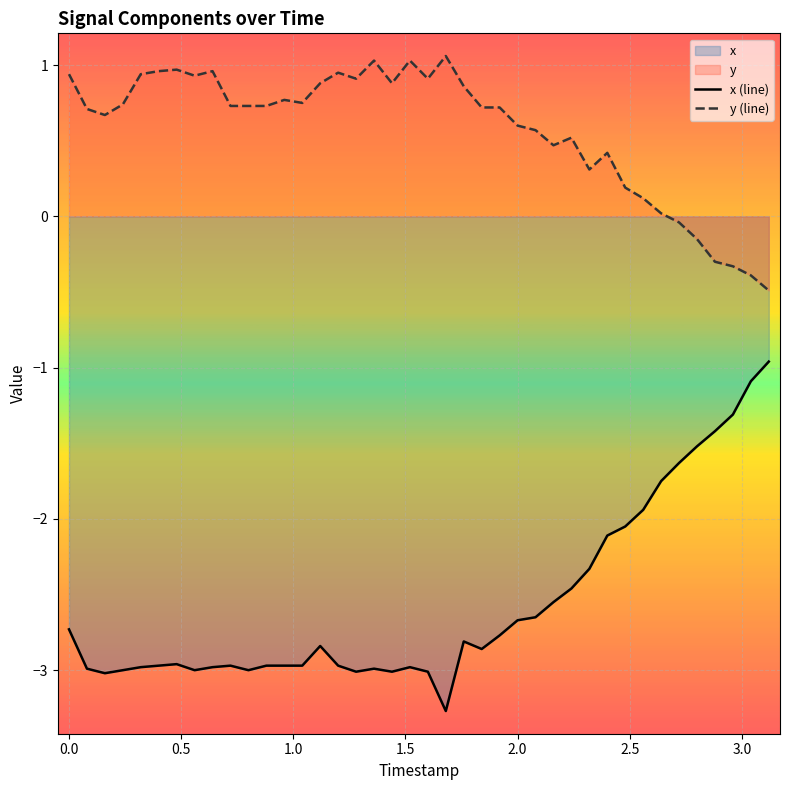

What is the minimum value for x (line)?

-3.3